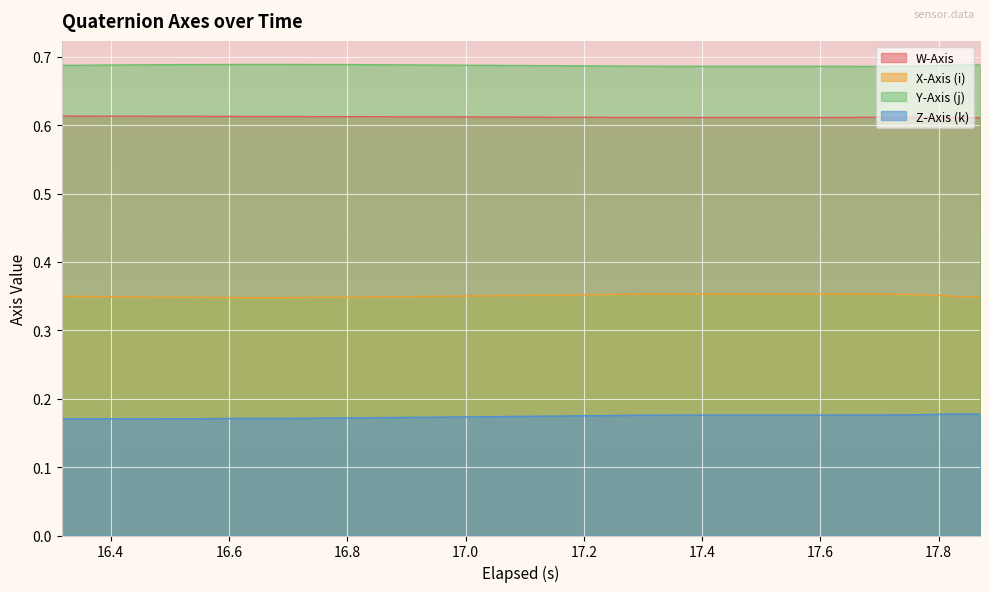

At how many categories does at least one series exceed 0?

40